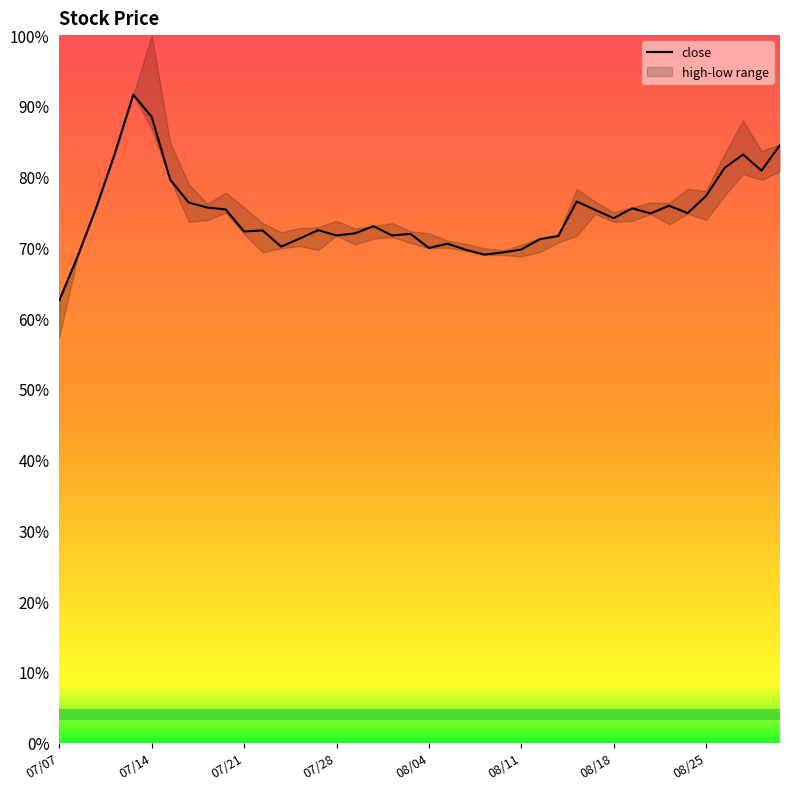

What is the maximum value for close?

91.6